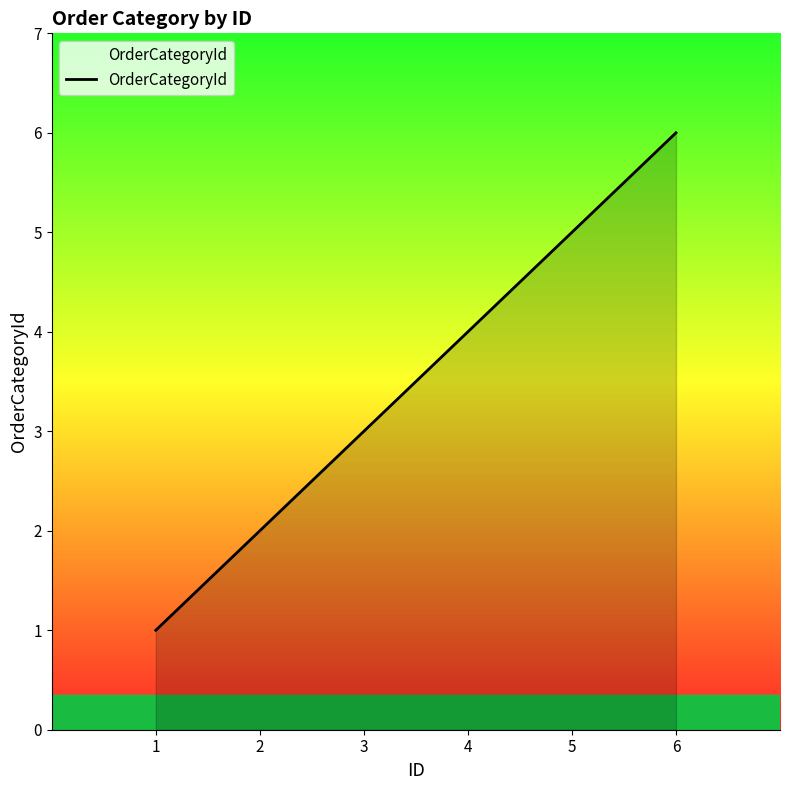

Where is the data nearest to the value 3?

3